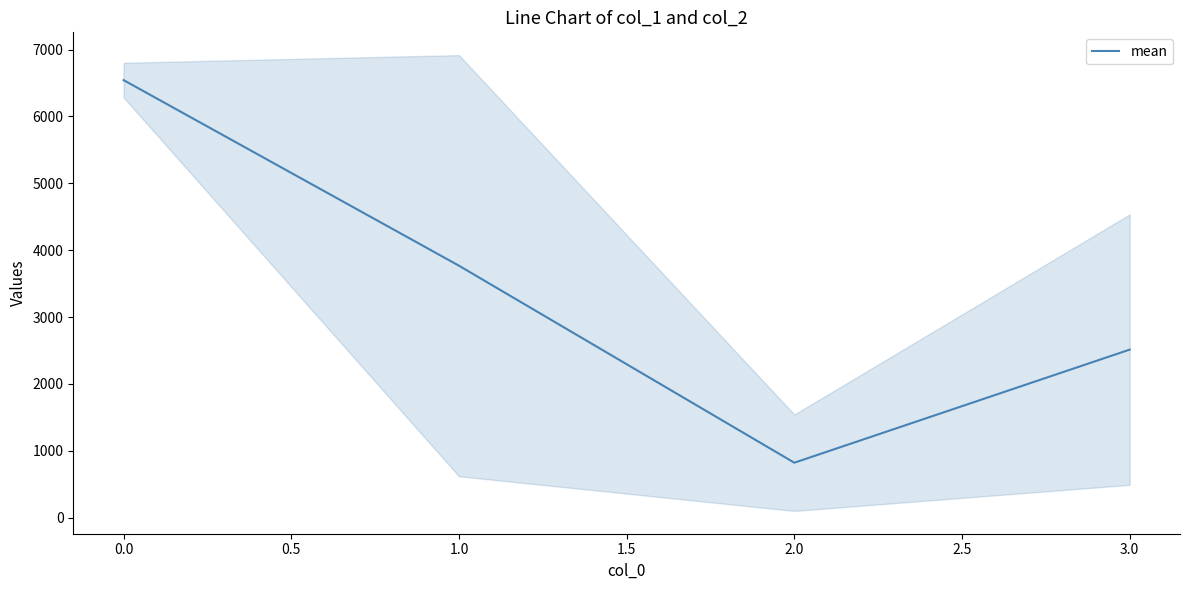

Reading left to right, transcribe all the data shown in this chart.

6544.1	3768.3	821.2	2513.0